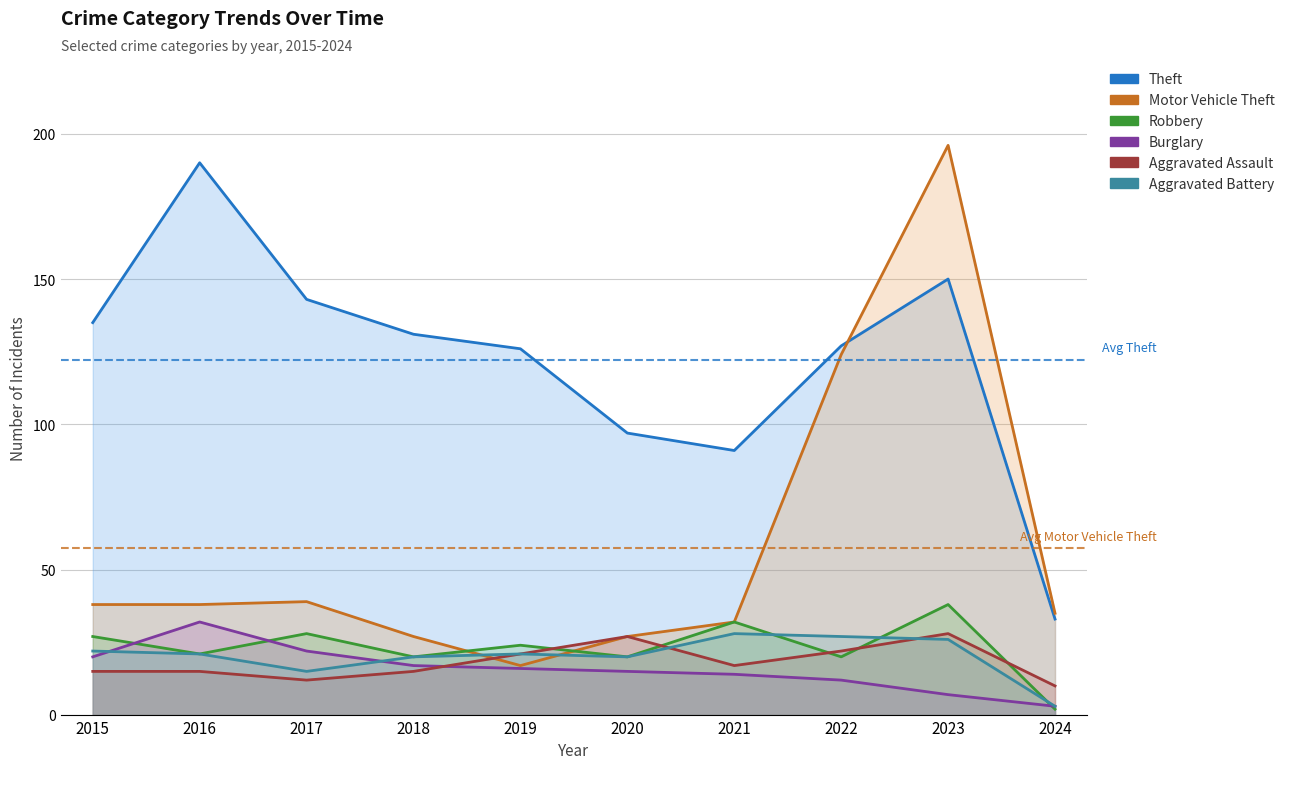

How many lines are shown in the chart?

6